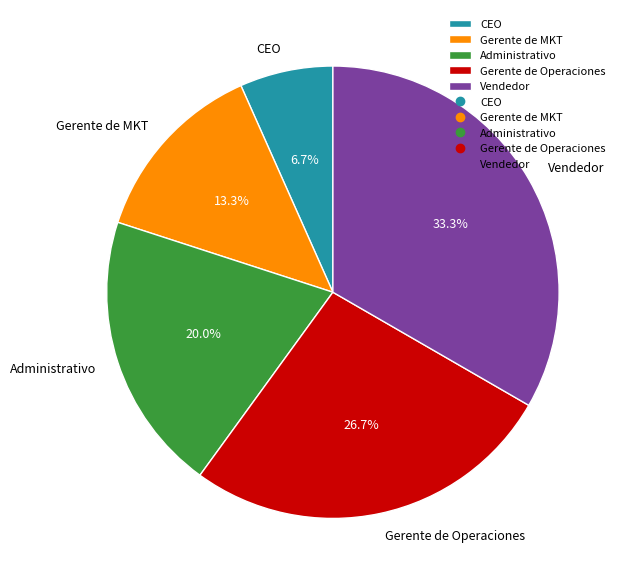

Which slice is the smallest?

CEO